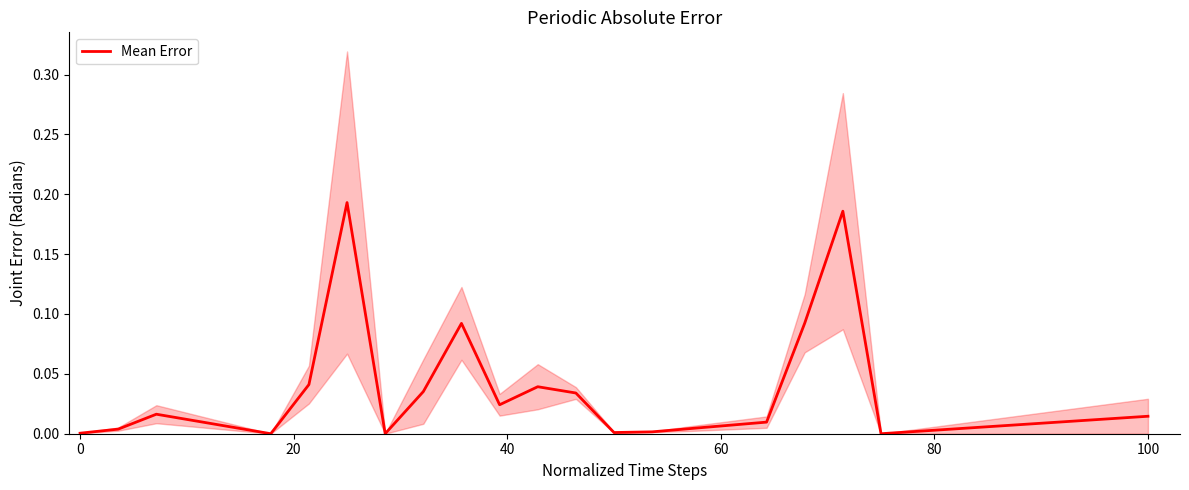

What is the sum of all values?

0.8